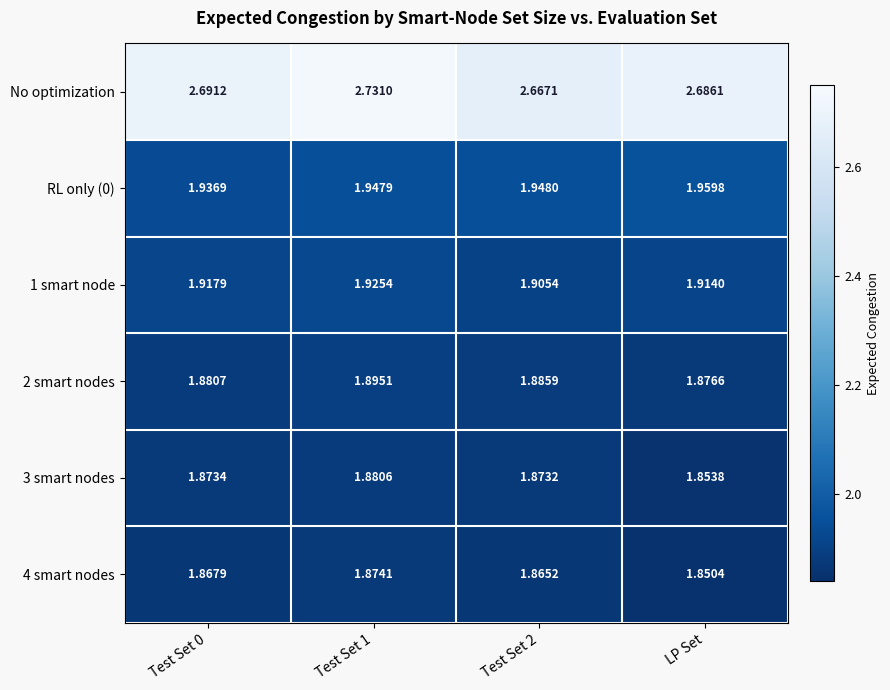

Which category has the lowest value across all series?

LP Set